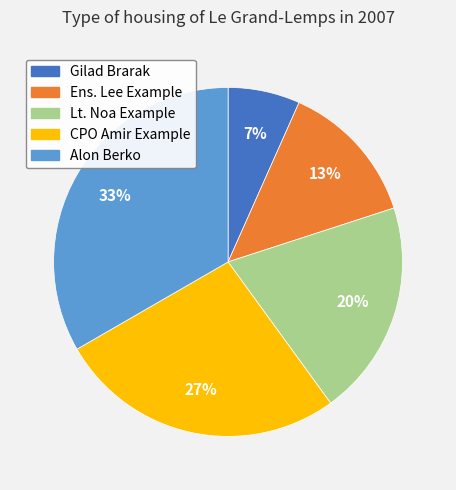

Does Ens. Lee Example represent more than half of the total?

No